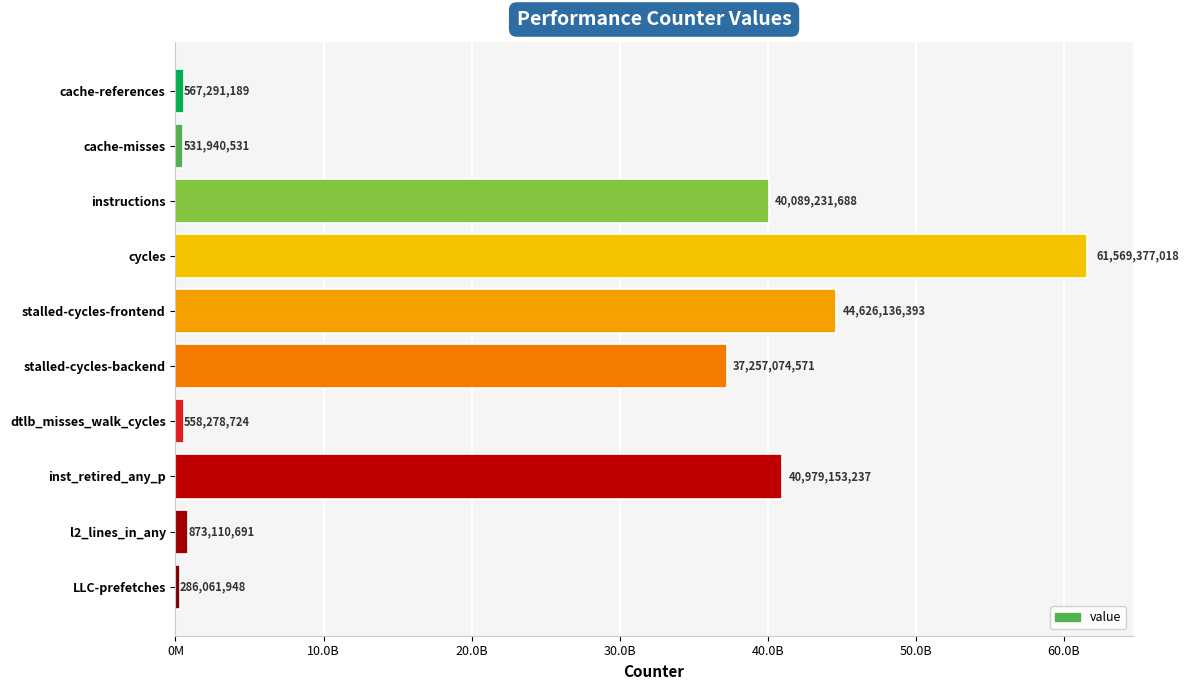

Does the chart contain any negative values?

No